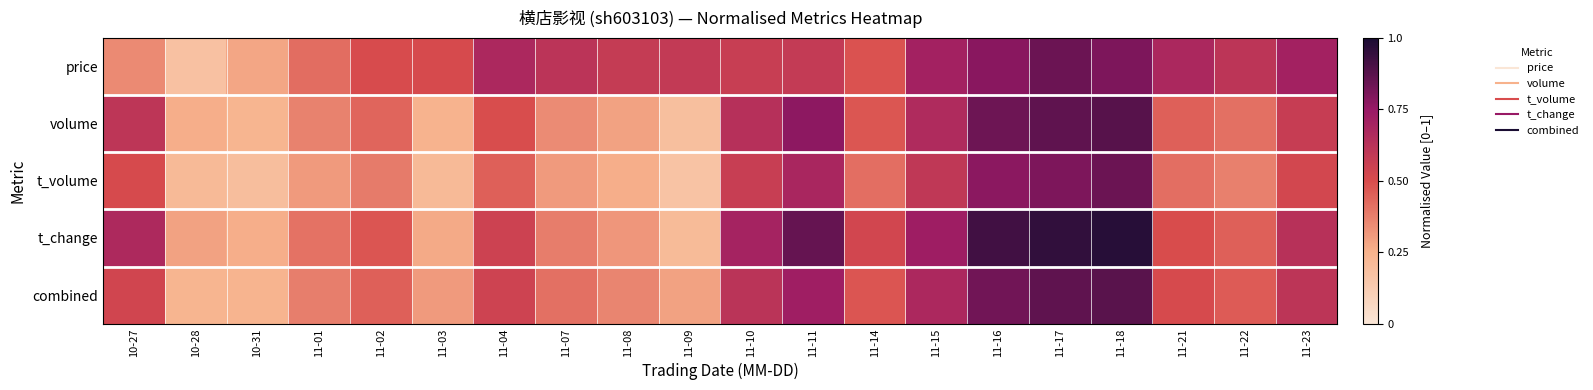

Which has a higher value, 11-09 or 11-04?

11-04